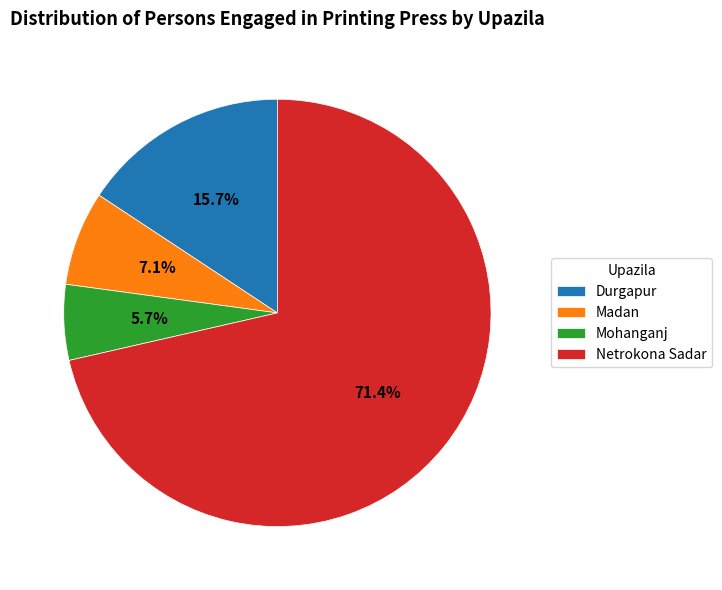

Do Durgapur and Mohanganj together represent more than half of the pie?

No